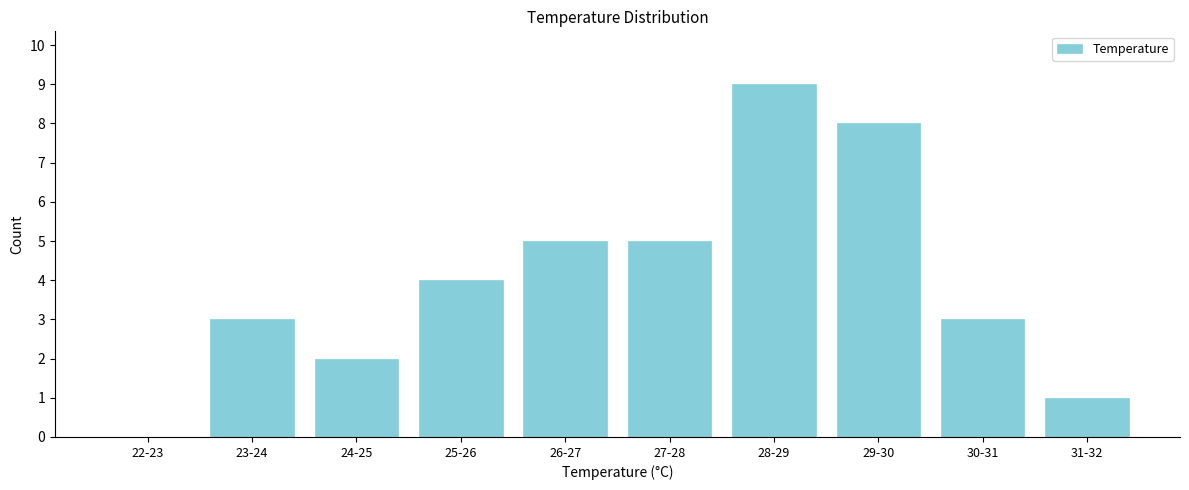

Reading right to left, extract all data points from this chart.

31-32=1	30-31=3	29-30=8	28-29=9	27-28=5	26-27=5	25-26=4	24-25=2	23-24=3	22-23=0